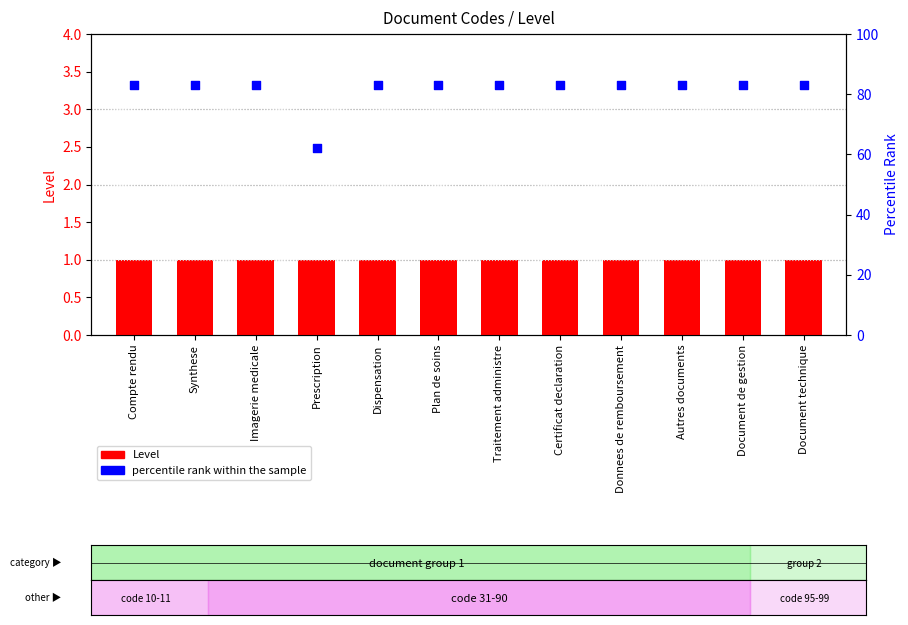

At how many categories does at least one series exceed 4?

12